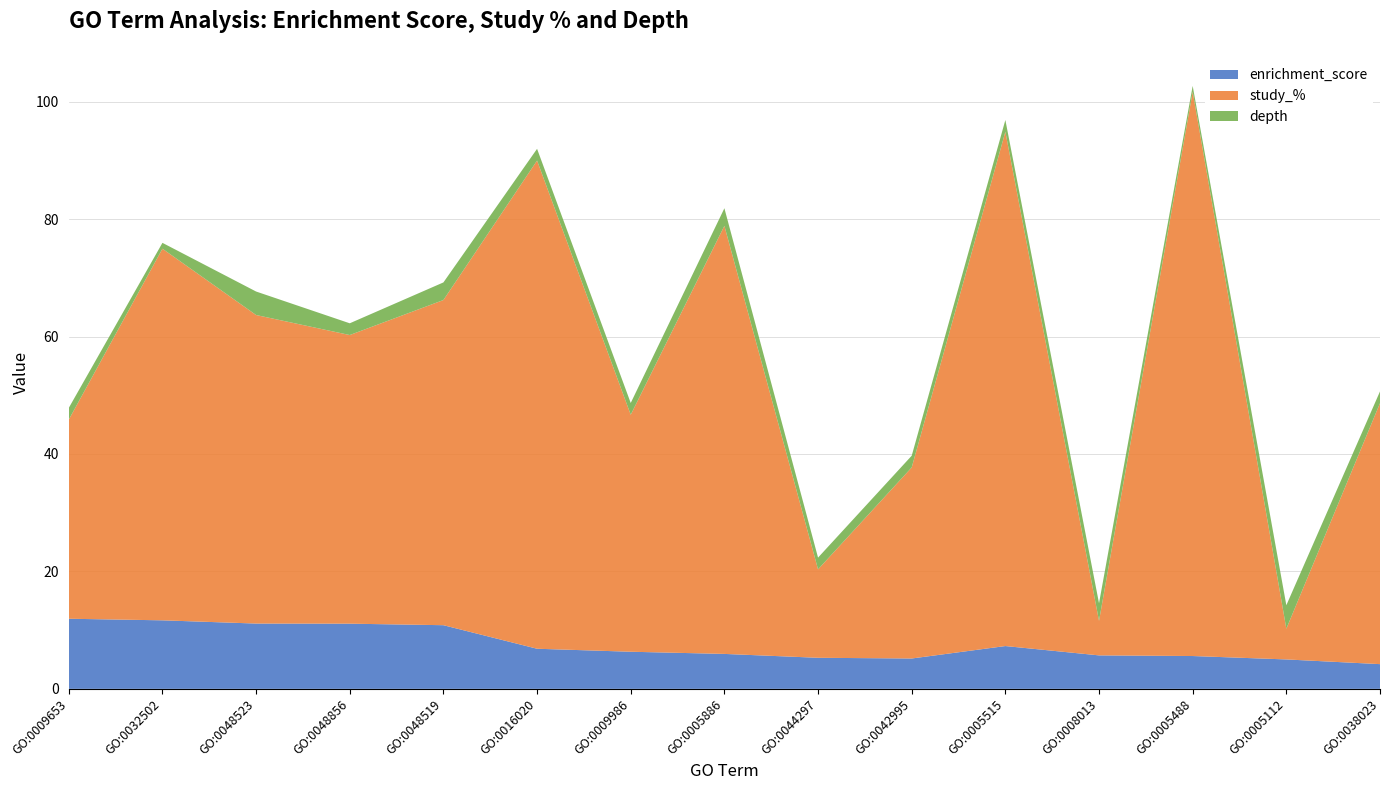

Reading left to right, transcribe all the data shown in this chart.

enrichment_score: 11.9	11.7	11.1	11.1	10.8	6.8	6.3	6.0	5.3	5.2	7.3	5.7	5.6	5.0	4.2
study_%: 33.9	63.3	52.5	49.1	55.4	83.1	40.4	72.9	15.1	32.5	87.6	5.9	96.1	5.2	44.4
depth: 2.0	1.0	4.0	2.0	3.0	2.0	2.0	3.0	2.0	2.0	2.0	3.0	1.0	4.0	2.0